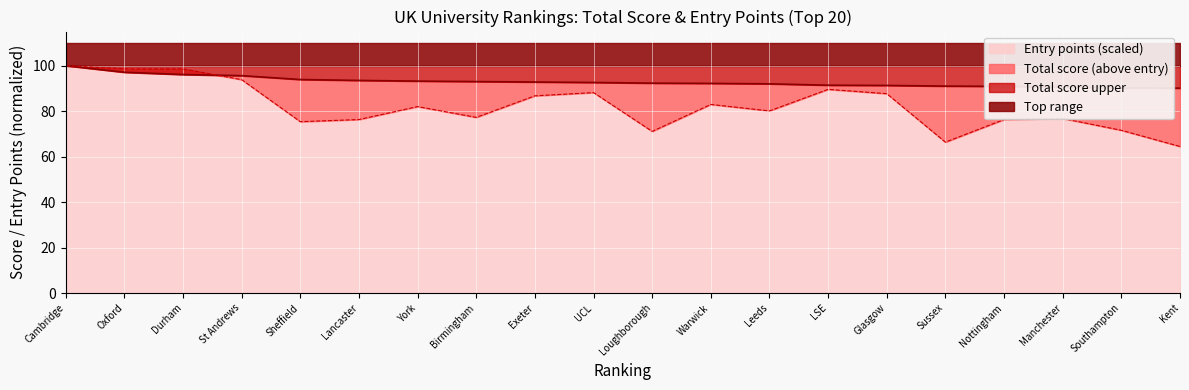

Is it true that Entry points (scaled) equals 57.3 at York?

False